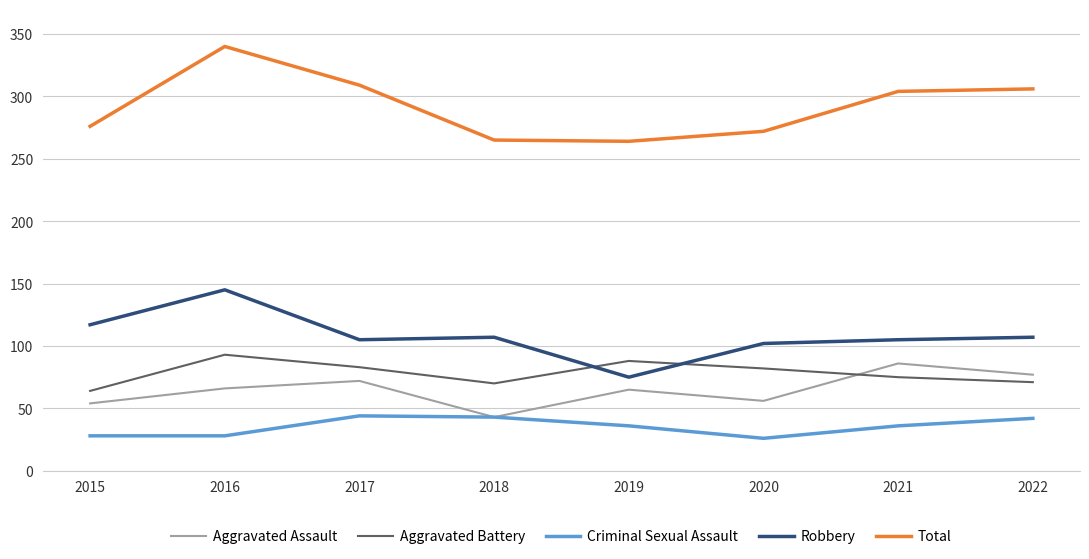

What is the difference between the highest and lowest values at 2017?

265